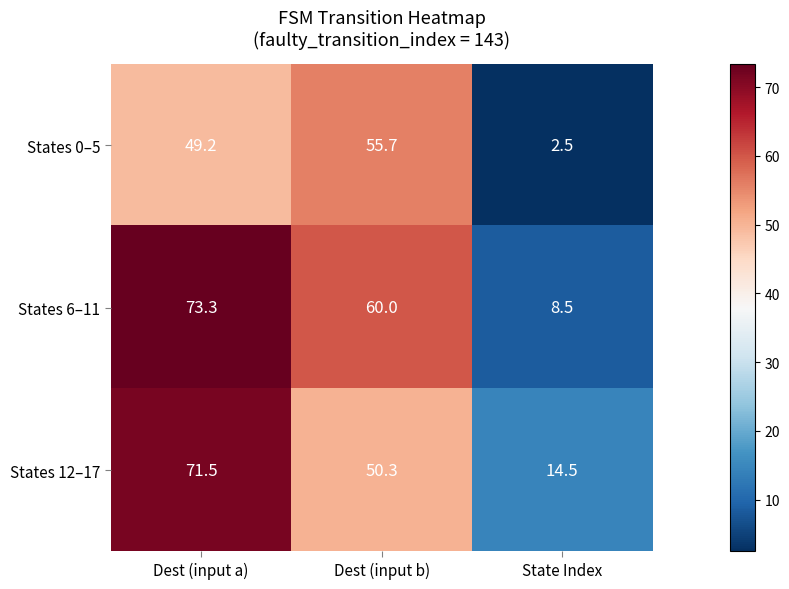

Reading right to left, list all the values displayed in this chart.

States 0–5: 2.5	55.7	49.2
States 6–11: 8.5	60.0	73.3
States 12–17: 14.5	50.3	71.5